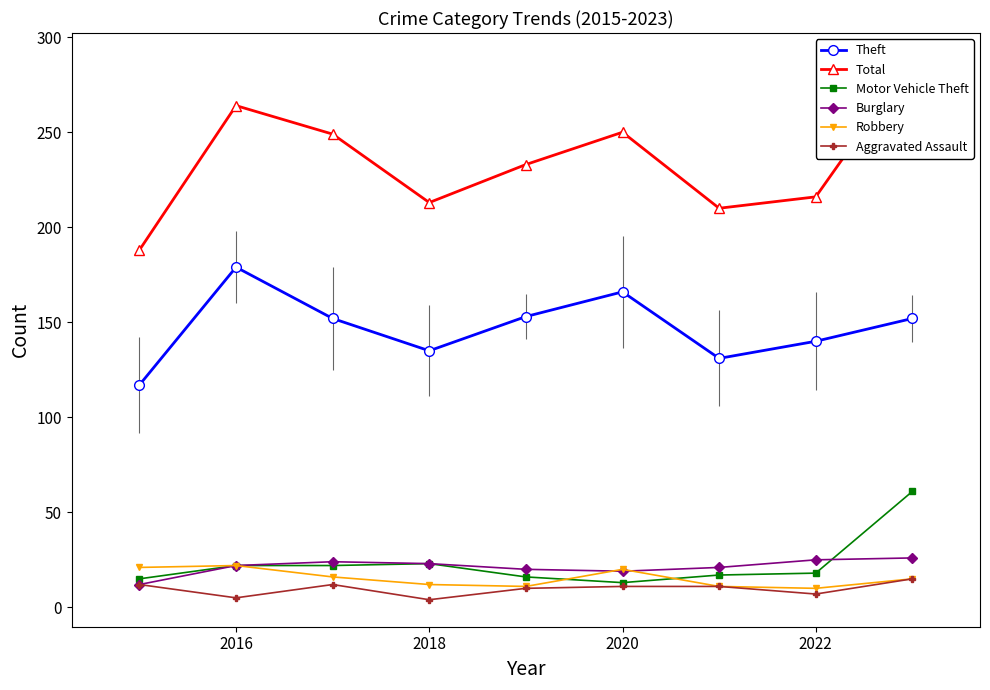

Is it true that Motor Vehicle Theft equals 39 at 2016?

False